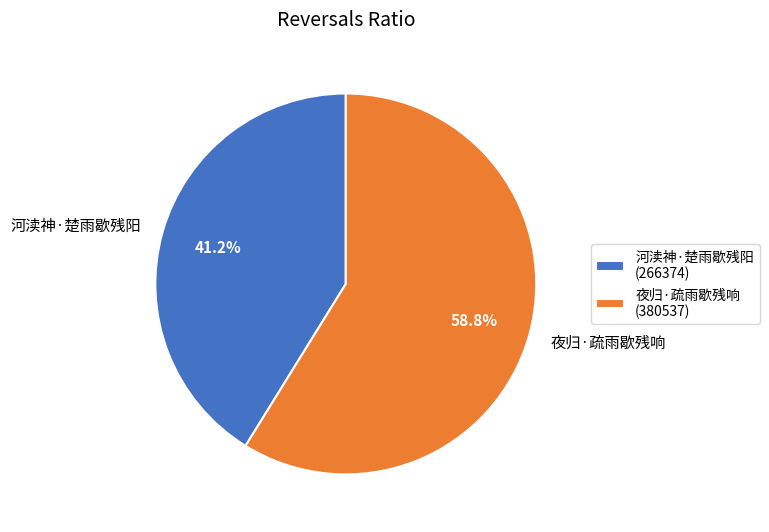

What percentage is the 夜归·疏雨歇残响 slice, to the nearest percent?

59%